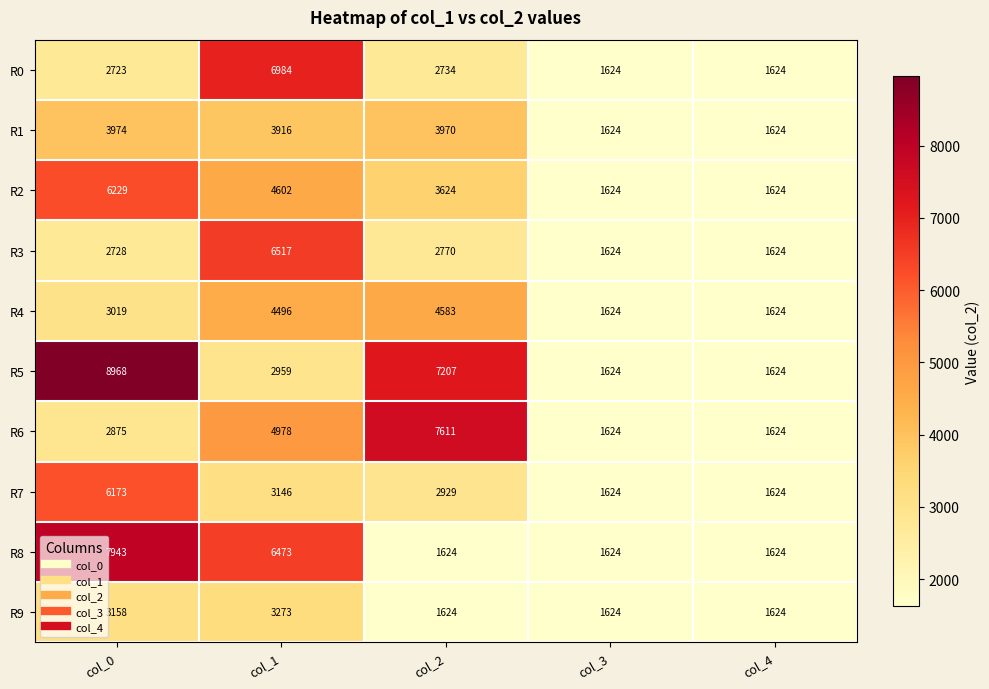

What is the approximate value of R4 at col_4, to the nearest 100?

1600